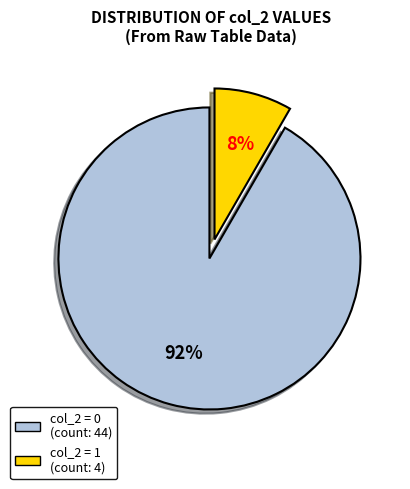

To the nearest percent, what is the average slice percentage?

50%